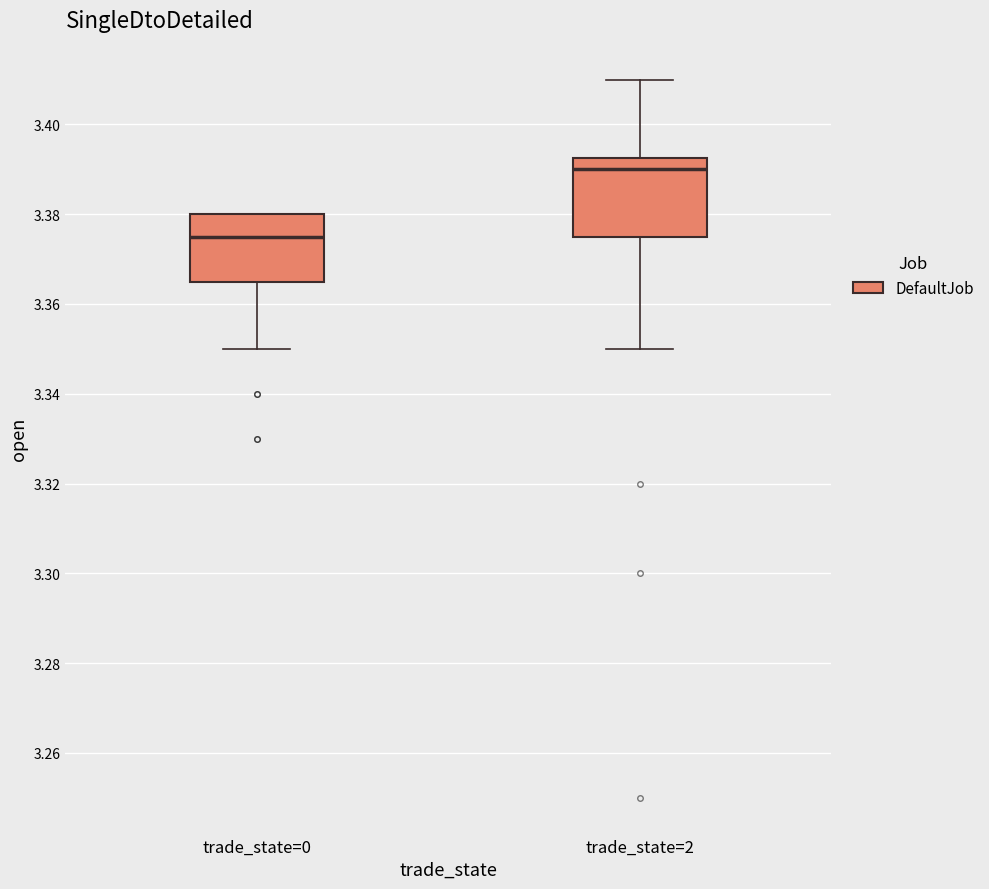

Reading left to right, read every box against the y-axis: the position of its median line, the range the box covers, and the ends of its whiskers. The values are not printed on the chart, so give them approximately, as read against the axis.

trade_state=0: median 3.376, box 3.366 to 3.380, whiskers 3.350 to 3.380
trade_state=2: median 3.390, box 3.376 to 3.392, whiskers 3.350 to 3.410